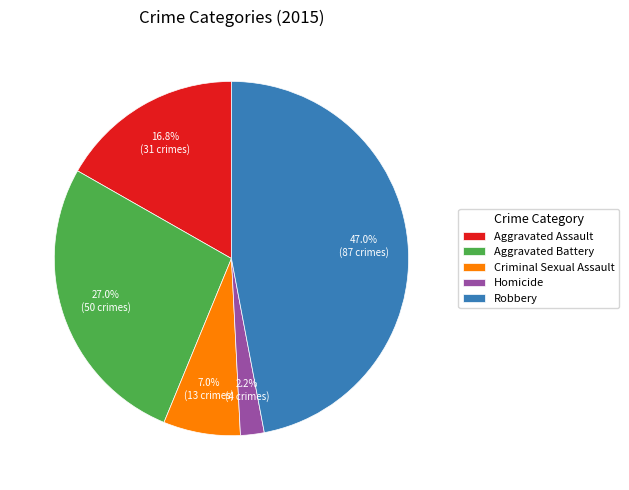

Approximately how many times larger is the value at Homicide compared to Aggravated Assault?

0.1